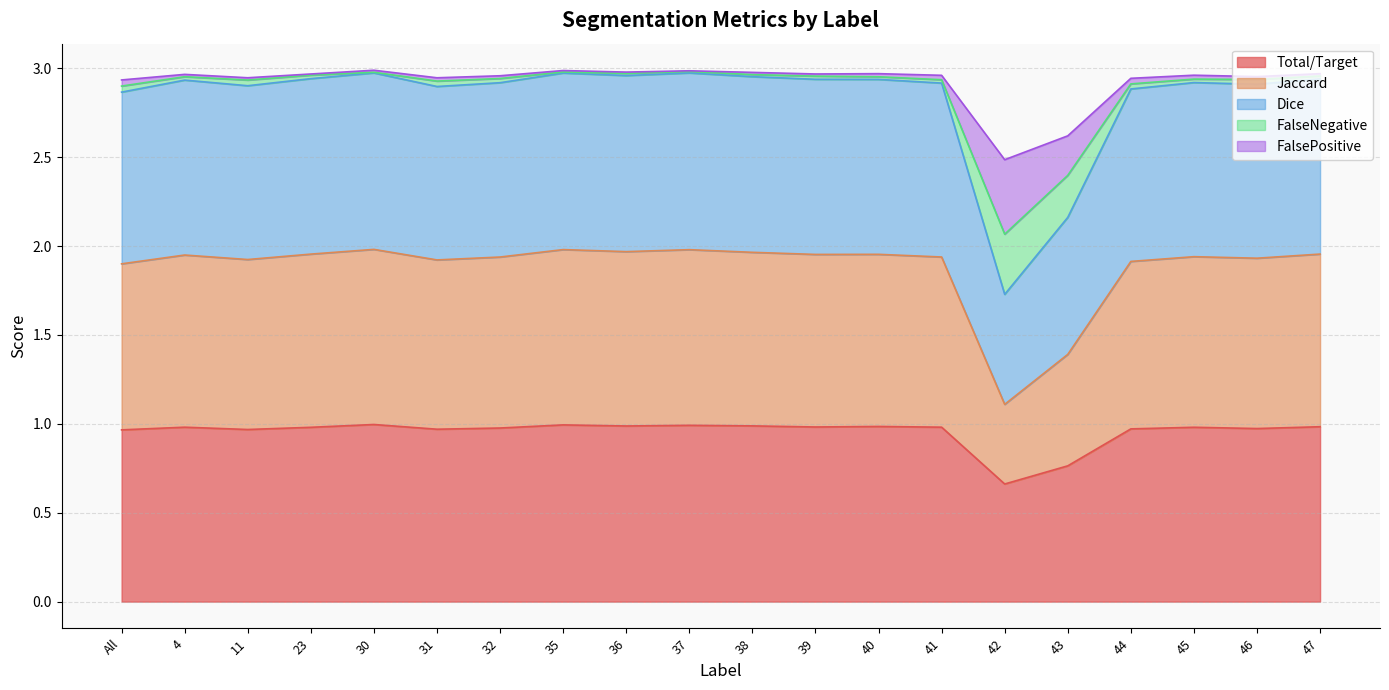

Is it true that Total/Target equals 0.6 at 11?

False